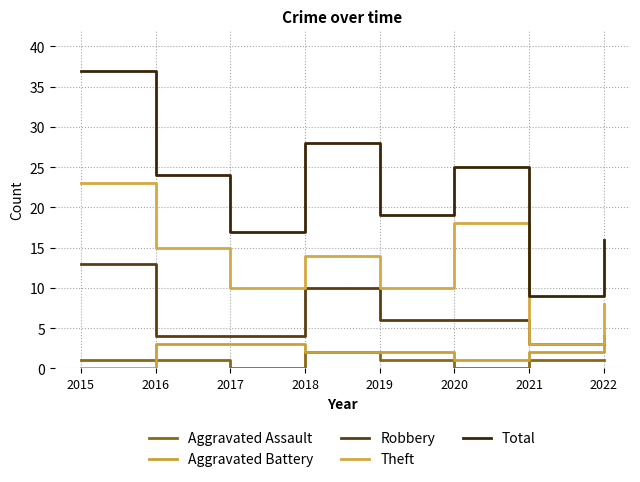

Count the Theft values in the range 10 to 18.

5